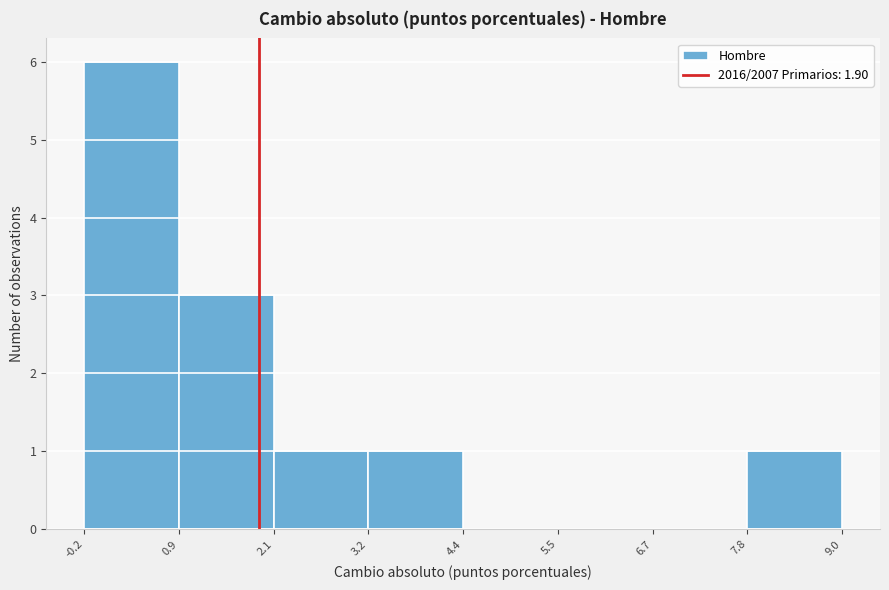

Reading left to right, list every bar in this chart as the range it spans on the x-axis followed by its height. The values are not printed on the chart, so give them approximately, as read against the axis.

-0.2 to 0.9: 6
0.9 to 2.1: 3
2.1 to 3.2: 1
3.2 to 4.4: 1
4.4 to 5.5: 0
5.5 to 6.7: 0
6.7 to 7.8: 0
7.8 to 9.0: 1